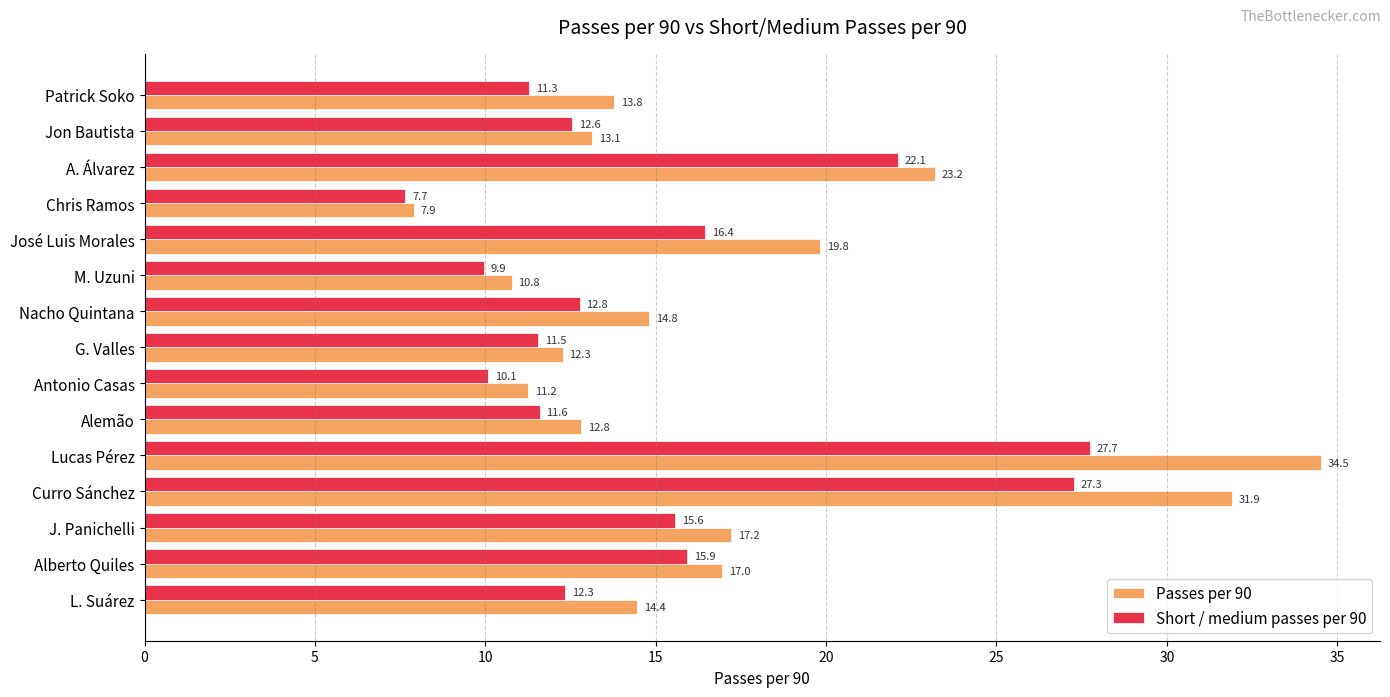

At Lucas Pérez, list the series in order from smallest to largest.

Short / medium passes per 90, Passes per 90